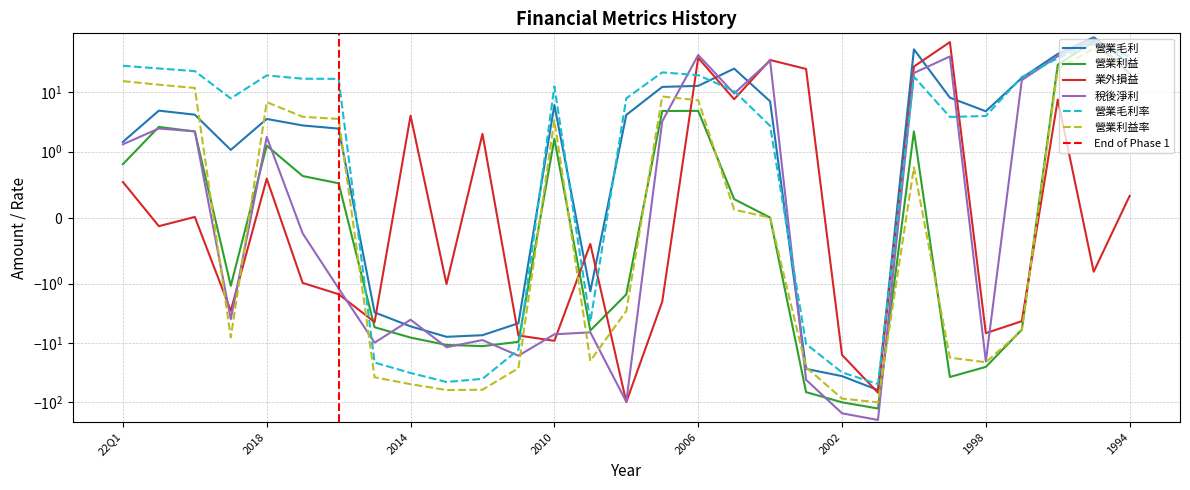

What is the sum of the 營業利益 values at 2015 and 2006?

-0.6